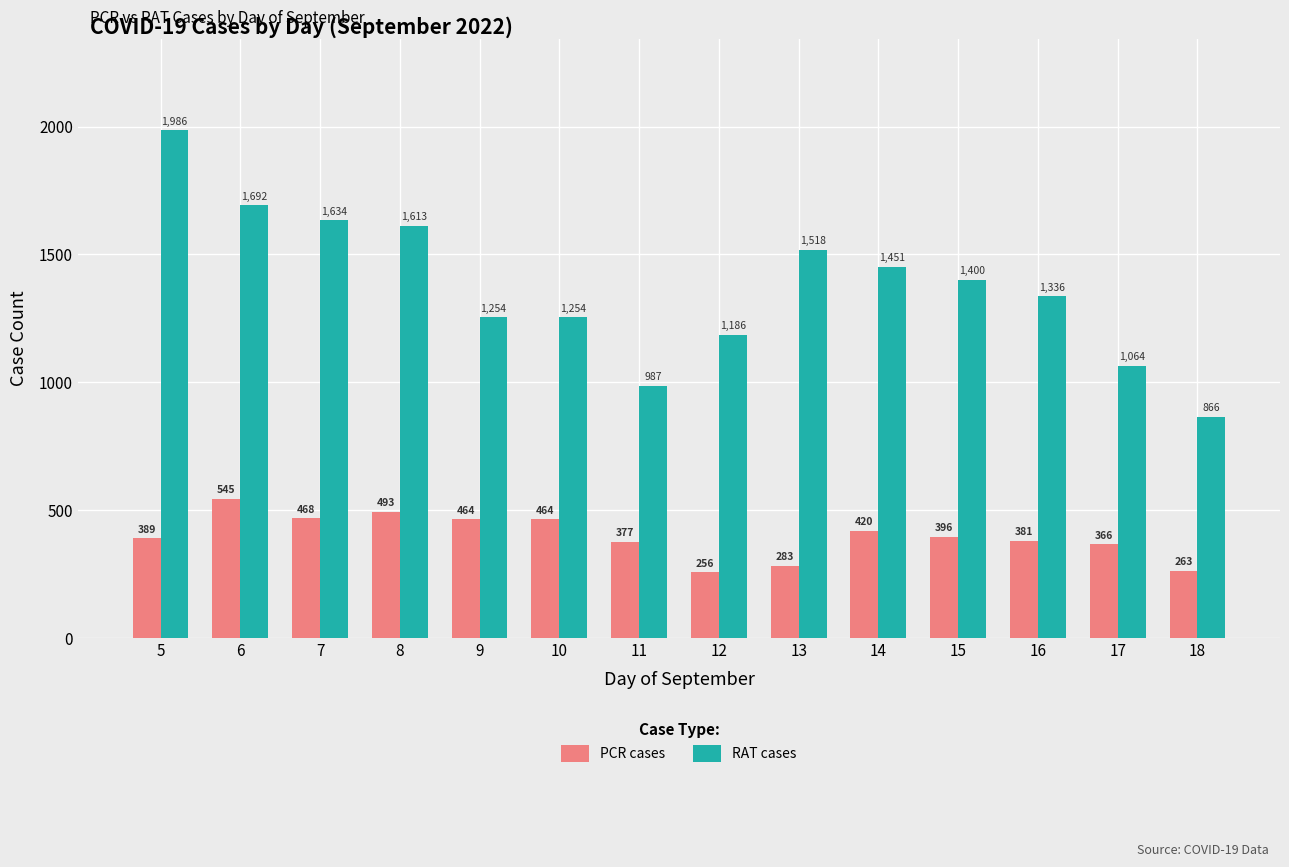

What is the value of the RAT cases bar at the 13th from the left?

1064